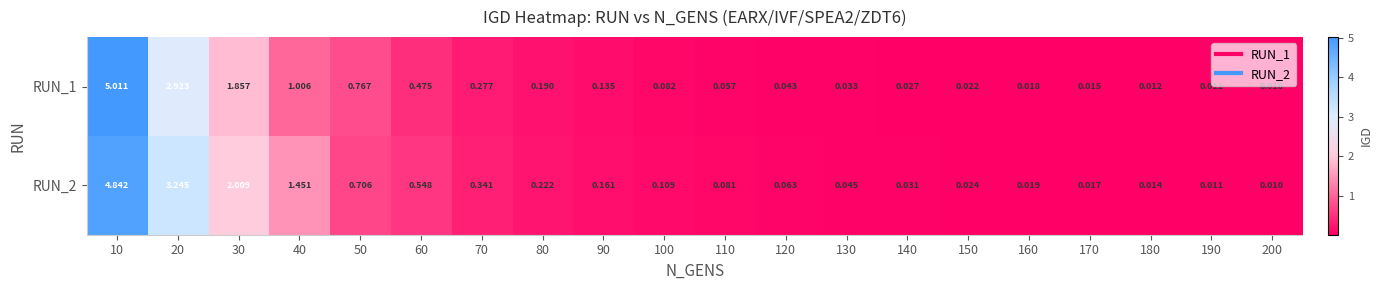

Is the value of RUN_2 at 80 greater than the value of RUN_1 at 170?

Yes